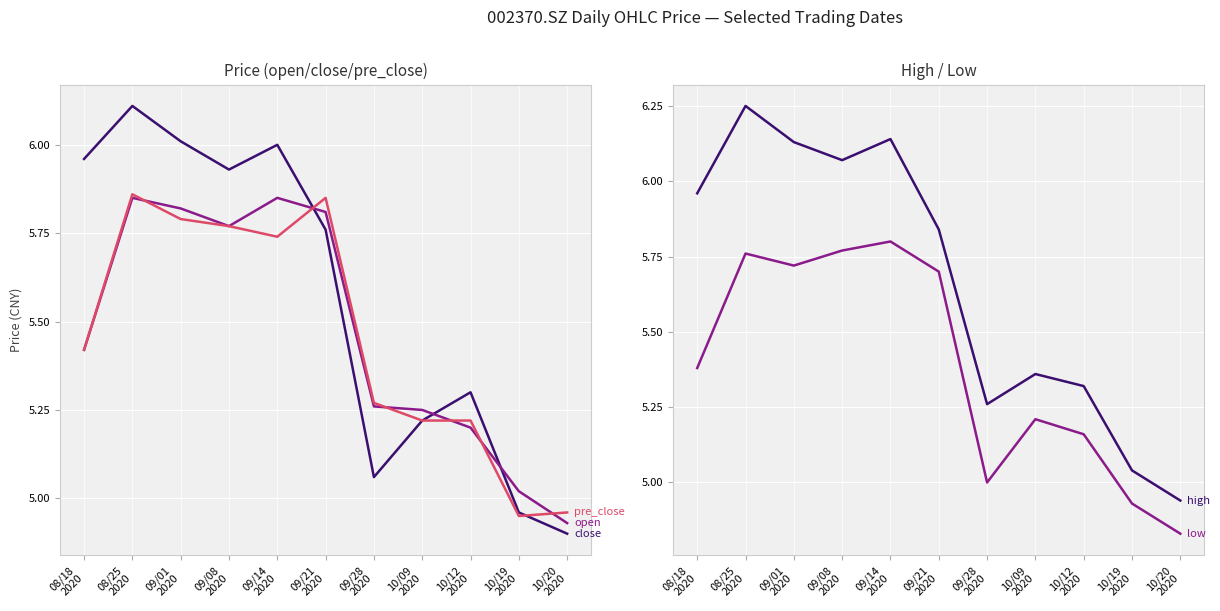

Is it true that pre_close equals 5.2 at 10/09
2020?

True